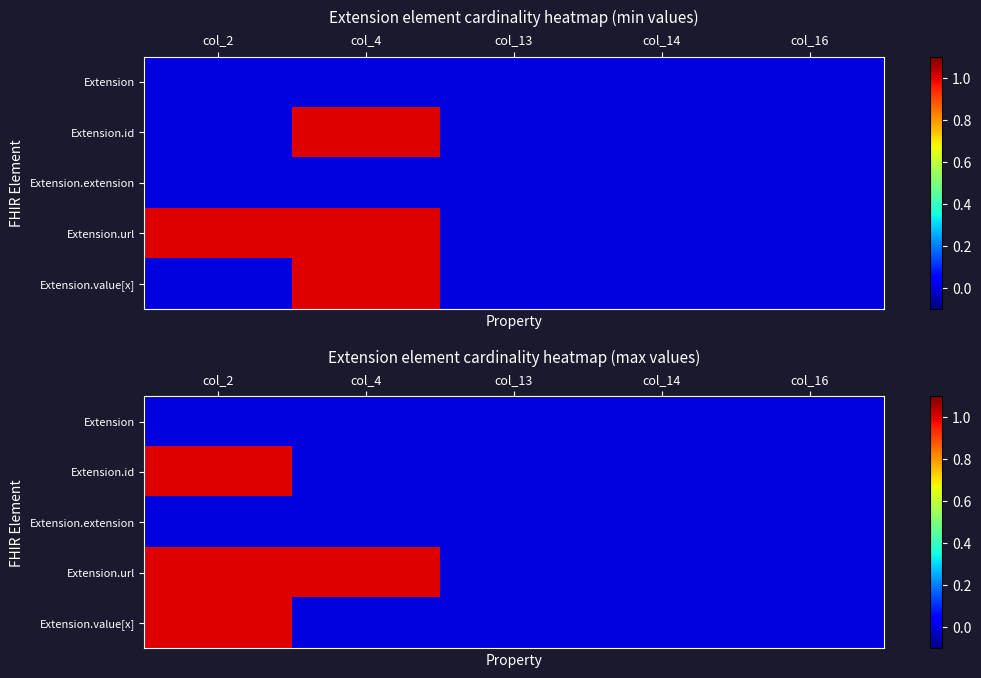

Which series has the largest total across all categories?

Extension.url